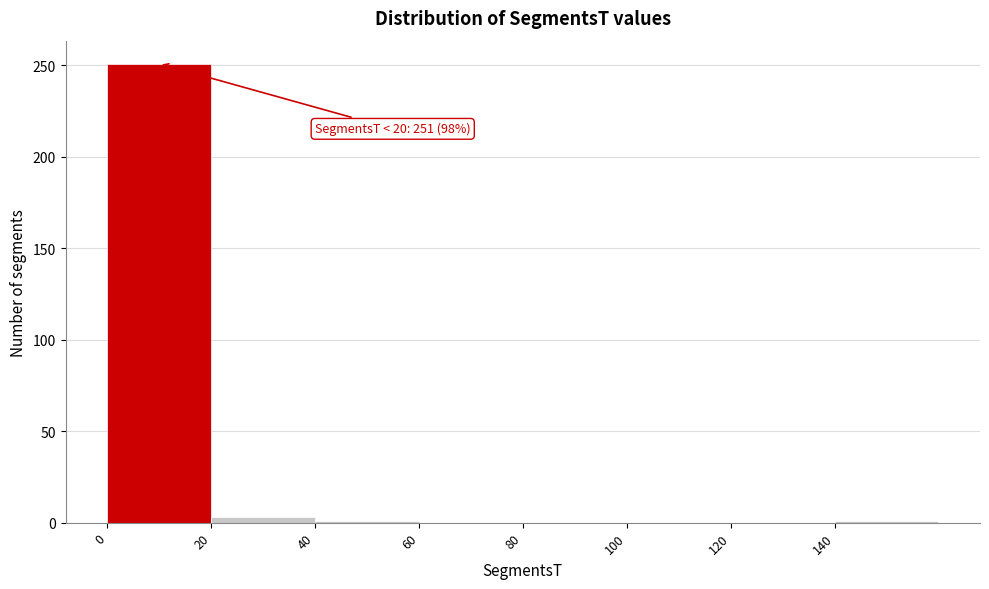

Which range on the x-axis has the tallest bar?

0 to 20